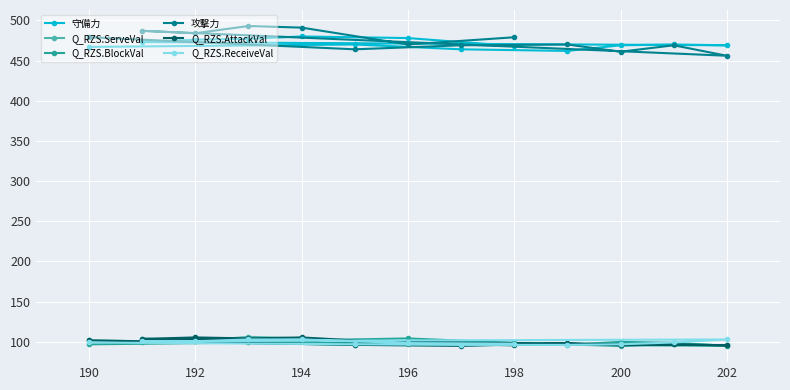

What is the value of the 攻撃力 point at the 9th from the left?

484.0